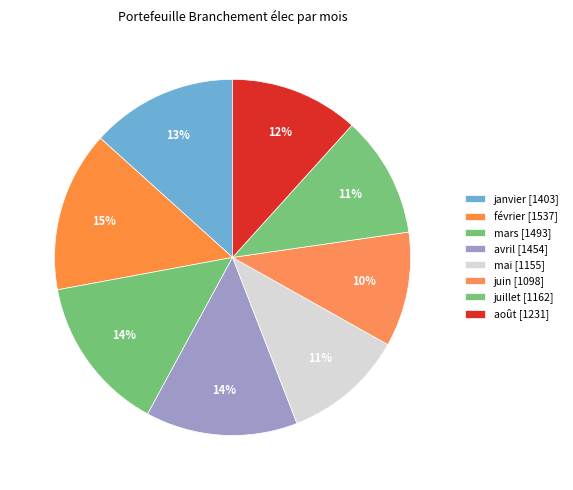

What is the largest slice in the pie chart?

février